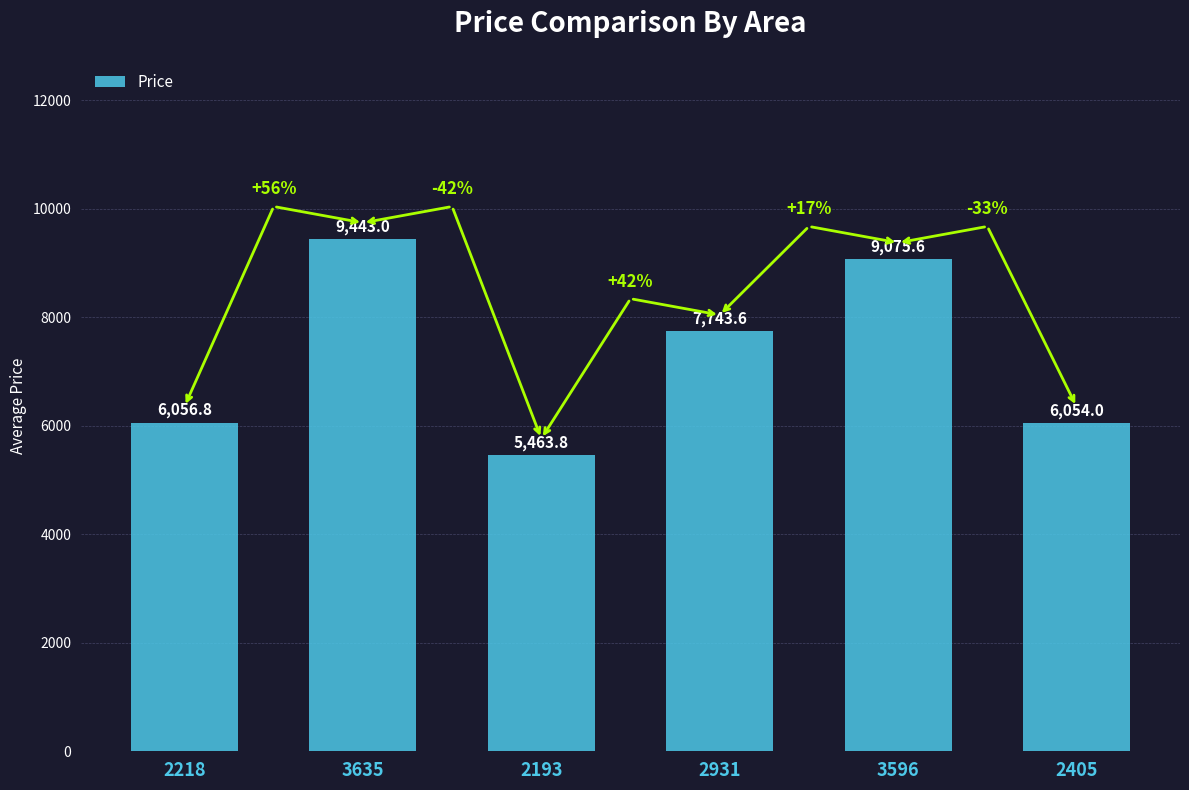

Reading left to right, extract all data points from this chart.

6056.8	9443.0	5463.8	7743.6	9075.6	6054.0